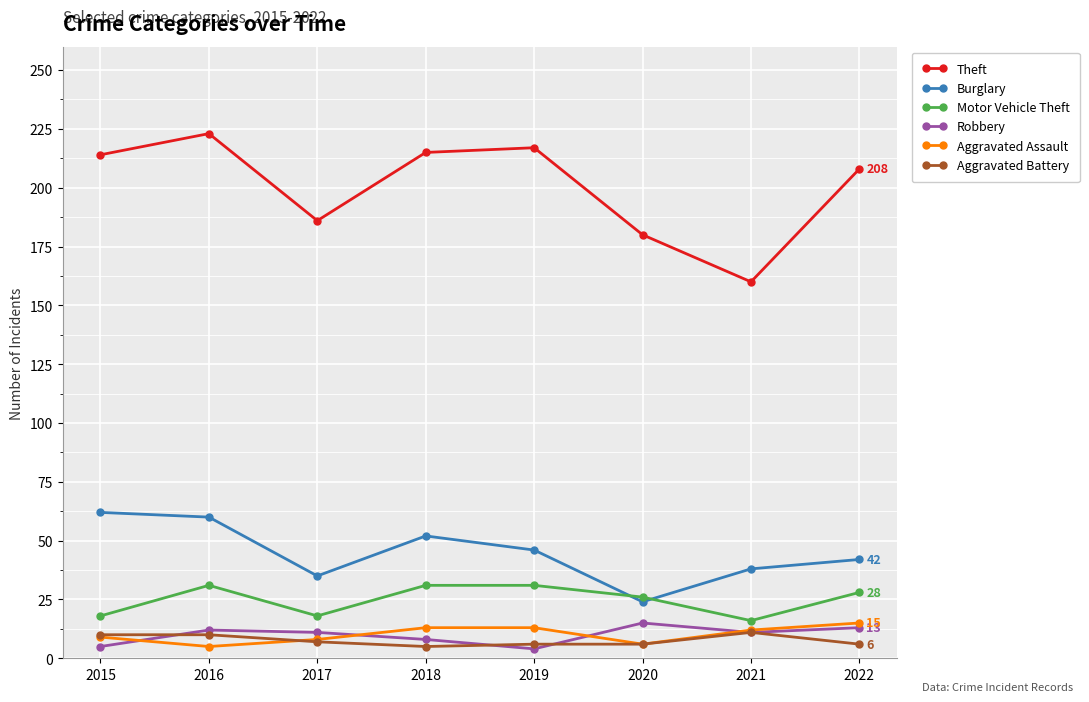

Which series has the largest range (max minus min)?

Theft